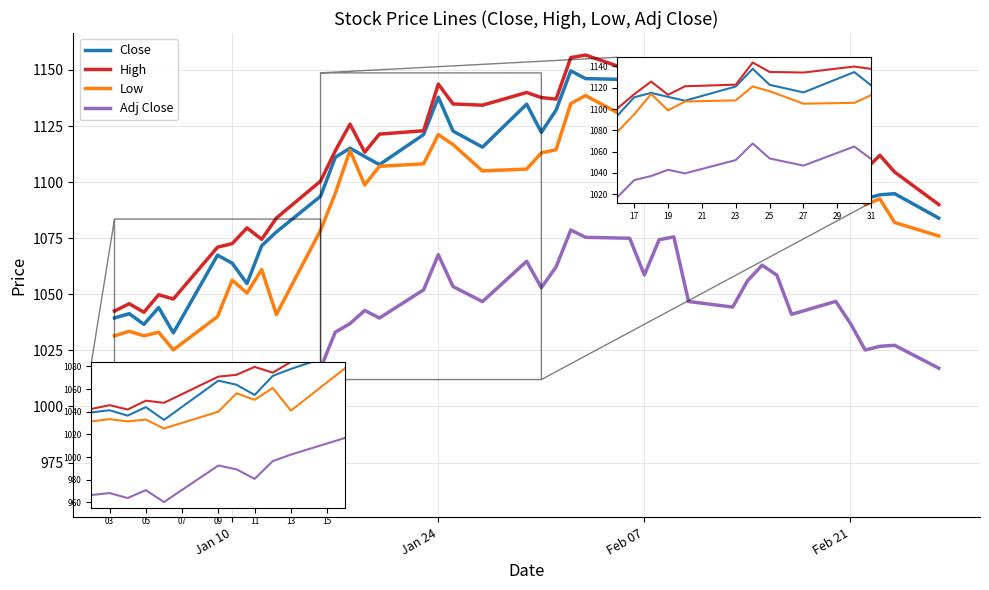

Which series has the largest total across all categories?

High